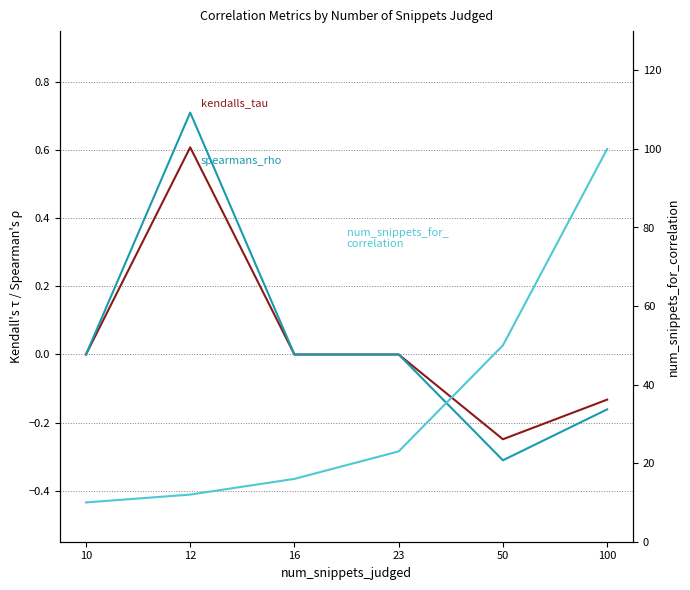

At which category does the chart reach its peak across all series?

100